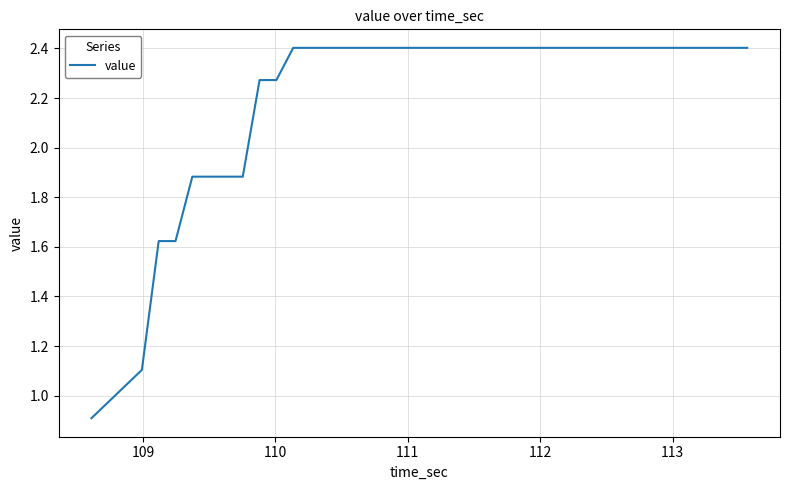

What is the minimum value shown in the chart?

0.9